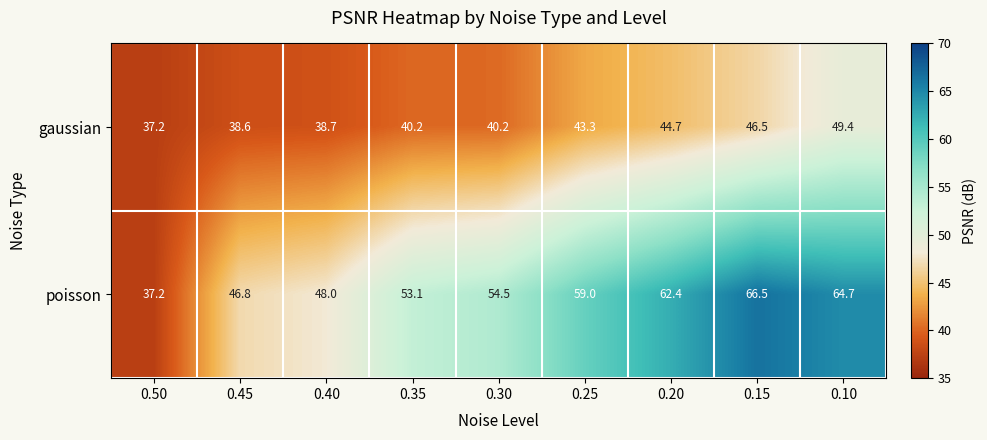

What is the sum of all poisson values?

492.2